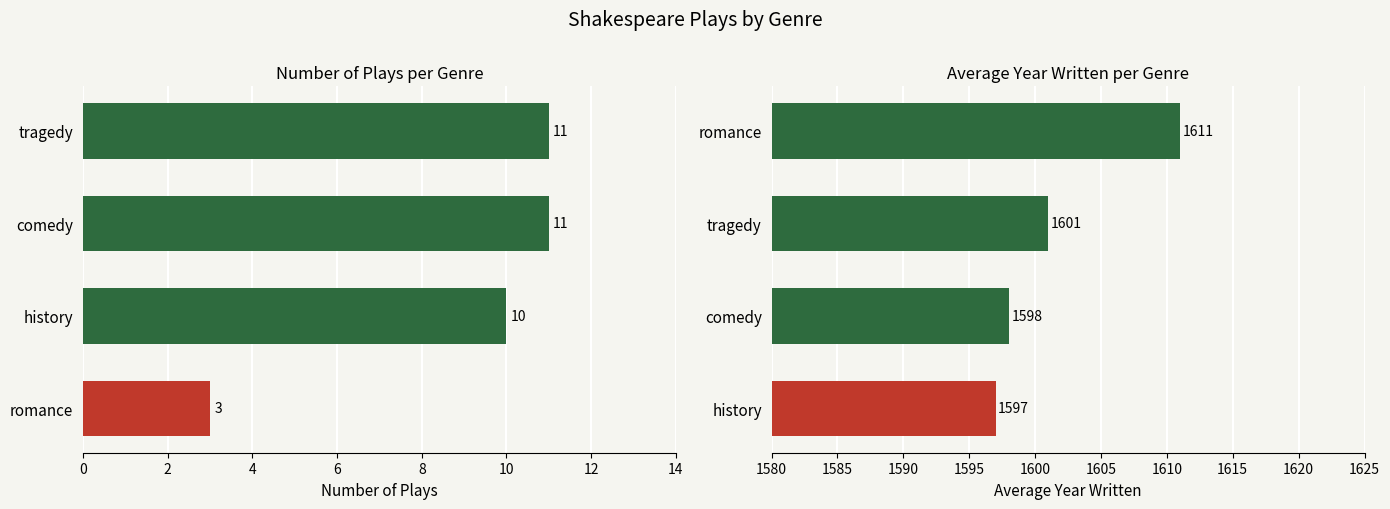

At how many categories does at least one series exceed 1199?

4